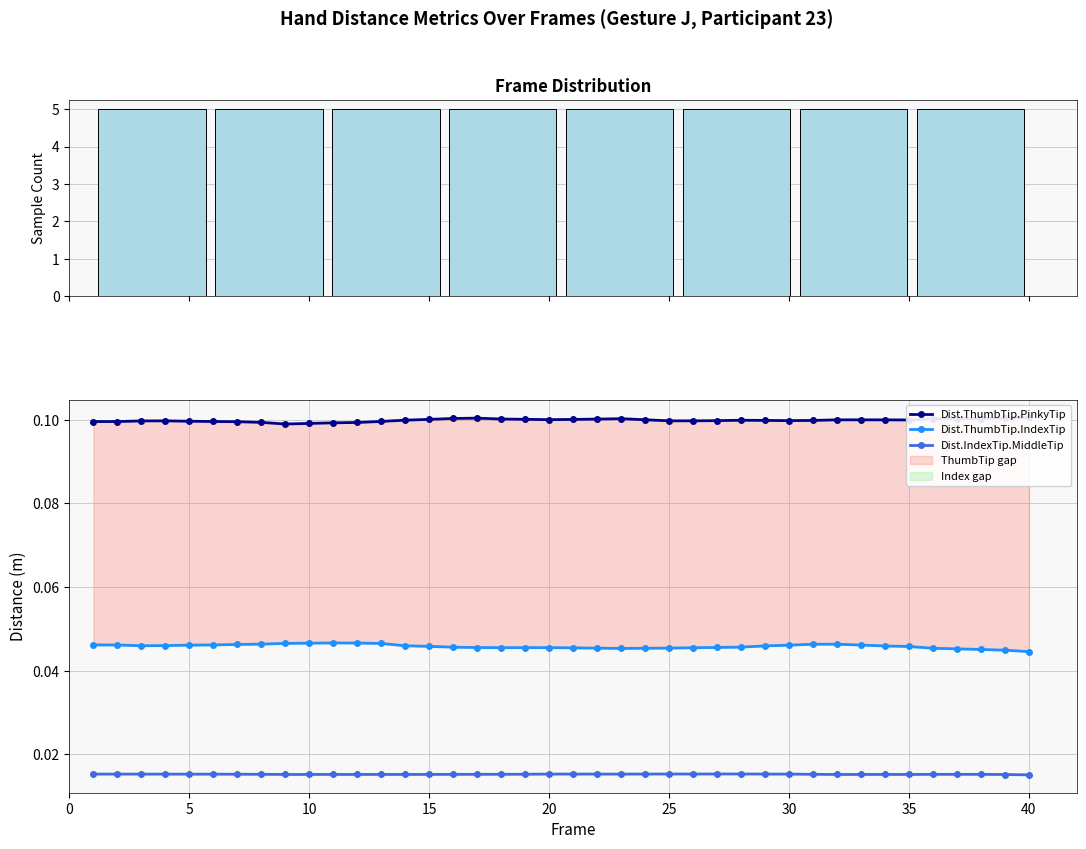

At how many categories does at least one series exceed 0?

40